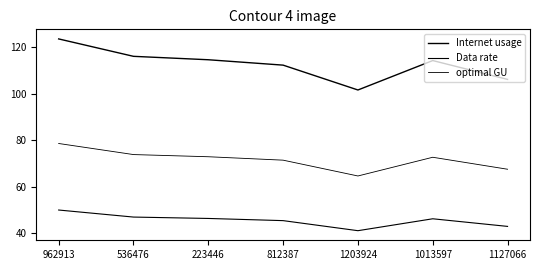

List the series in order of their peak value, highest first.

Internet usage, optimal GU, Data rate